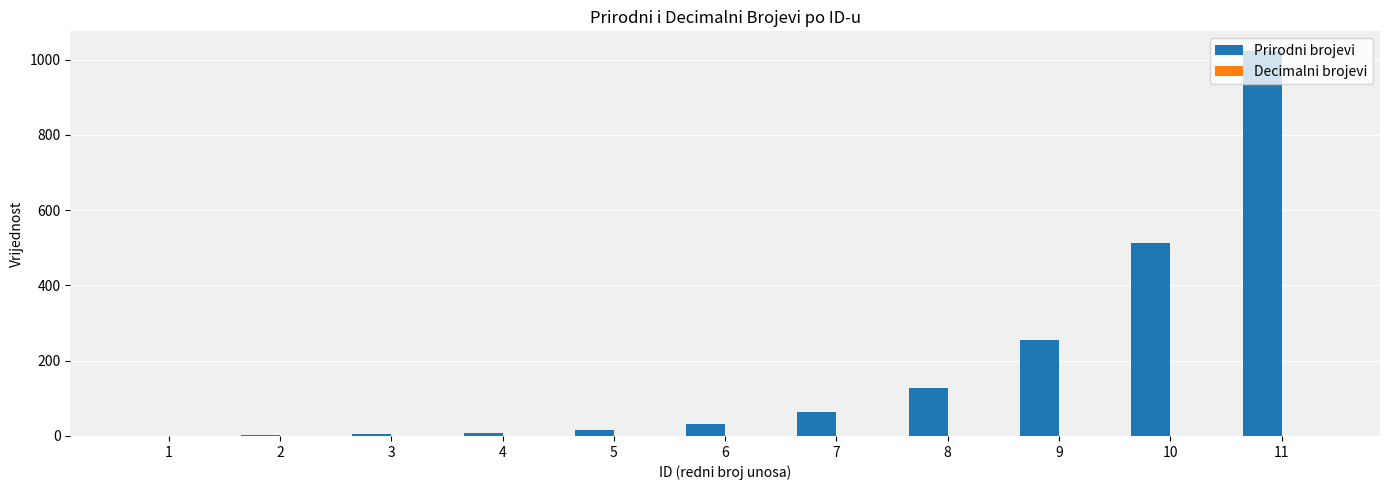

Which series has the largest total across all categories?

Prirodni brojevi